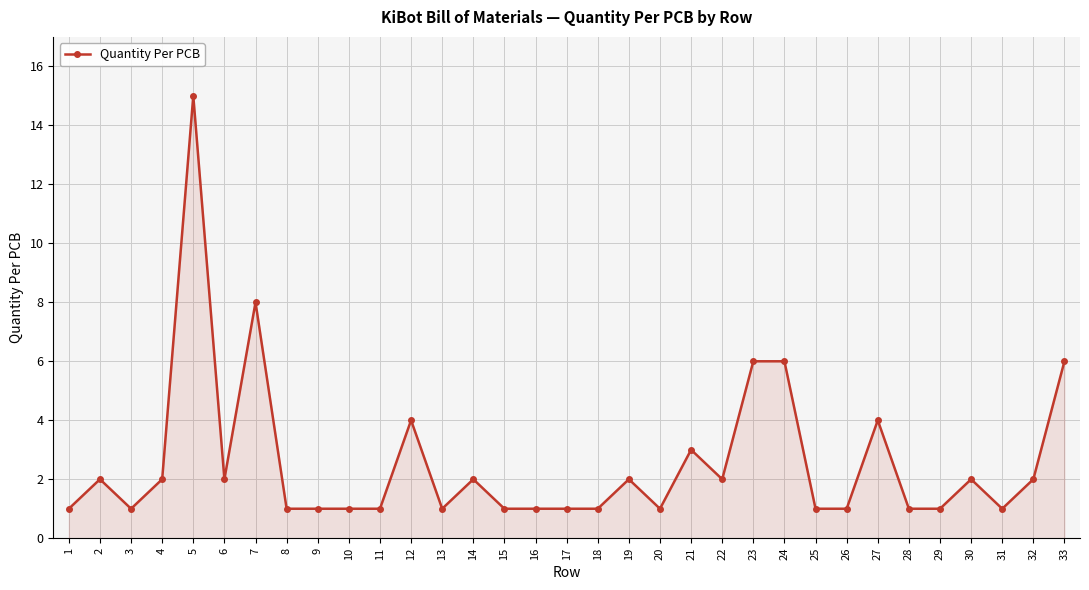

Reading left to right, list all the values displayed in this chart.

1	2	1	2	15	2	8	1	1	1	1	4	1	2	1	1	1	1	2	1	3	2	6	6	1	1	4	1	1	2	1	2	6